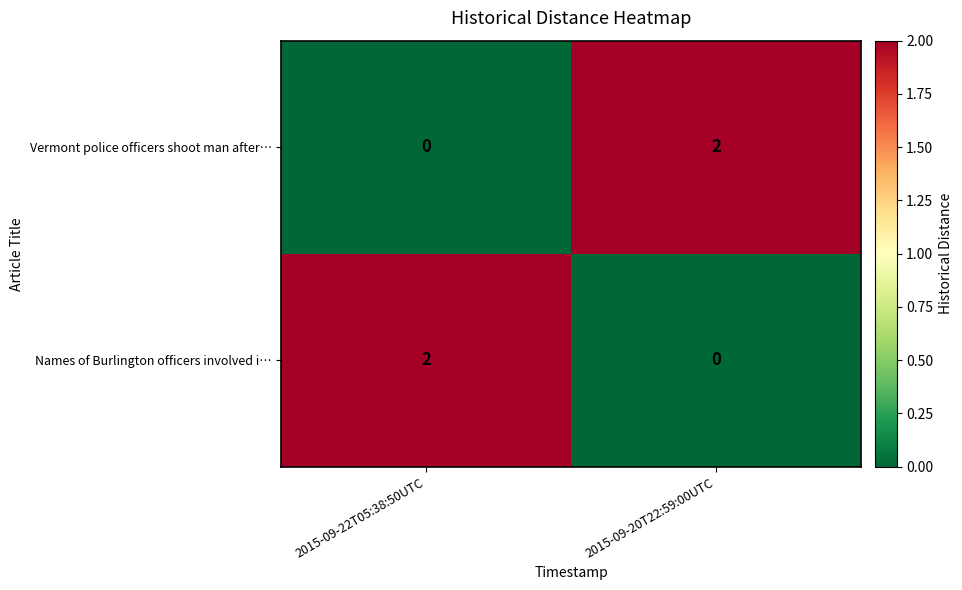

At 2015-09-22T05:38:50UTC, list the series in order from largest to smallest.

Names of Burlington officers involved i…, Vermont police officers shoot man after…